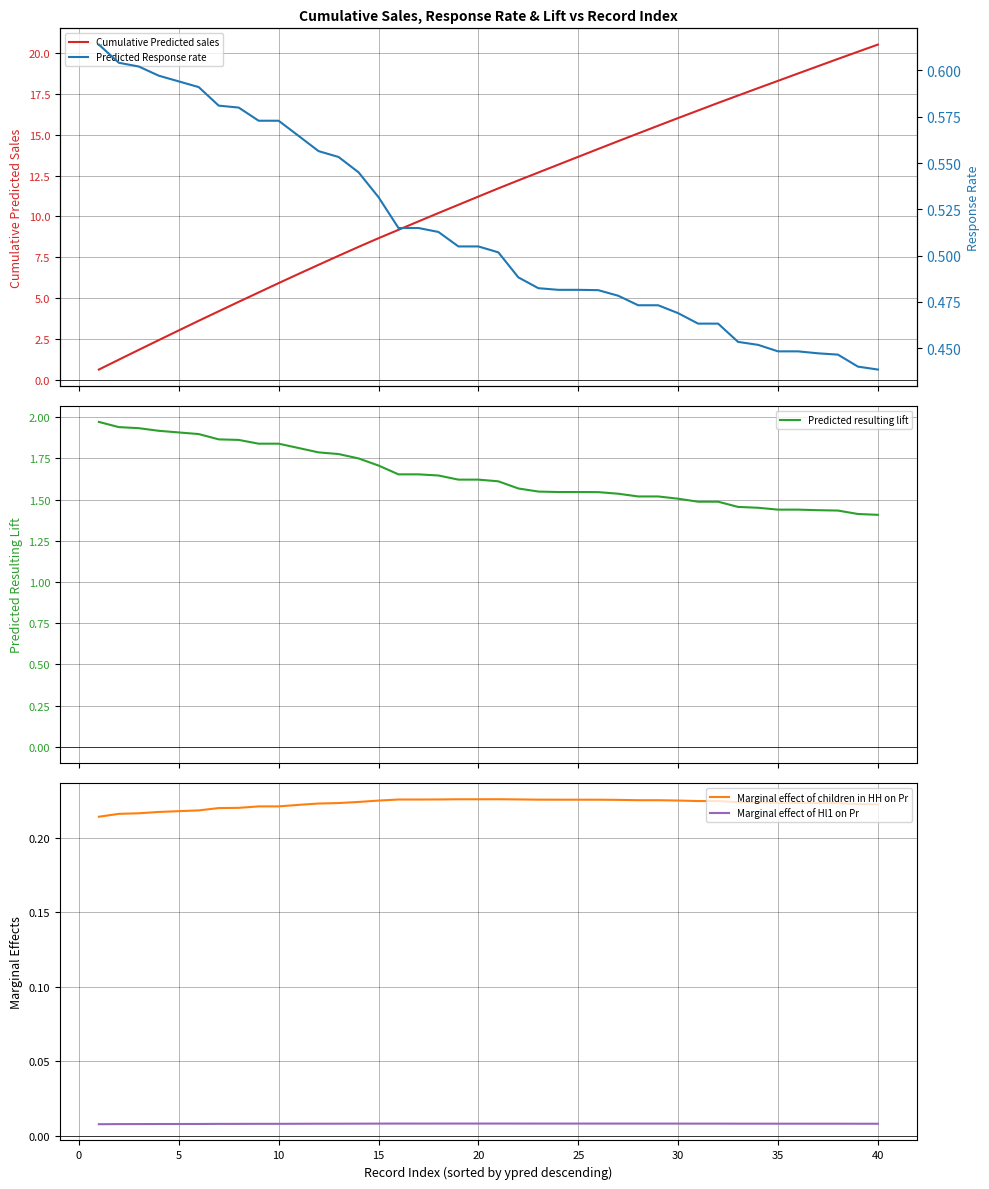

True or false: Marginal effect of children in HH on Pr and Marginal effect of Hl1 on Pr cross at least once.

False